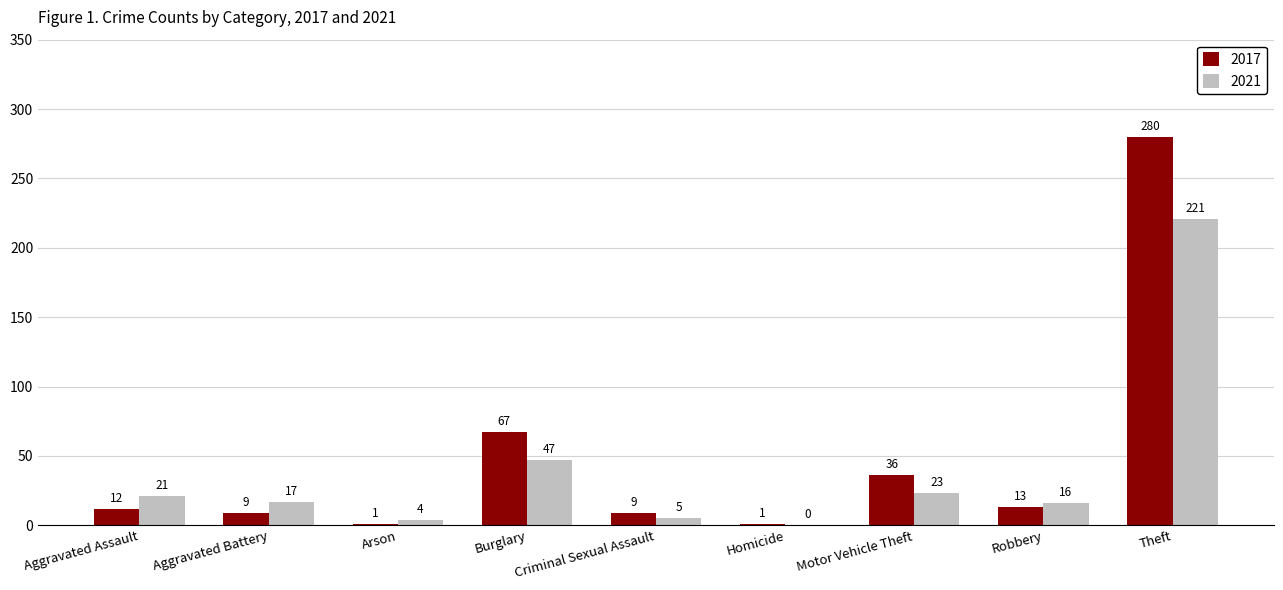

Where does the 2021 series first go above 17?

Aggravated Assault